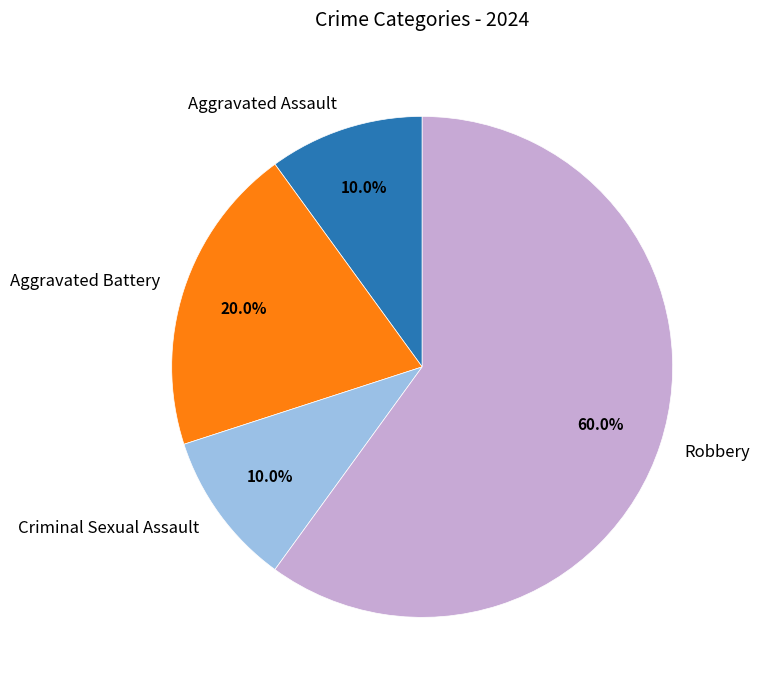

Count the number of slices in the pie.

4